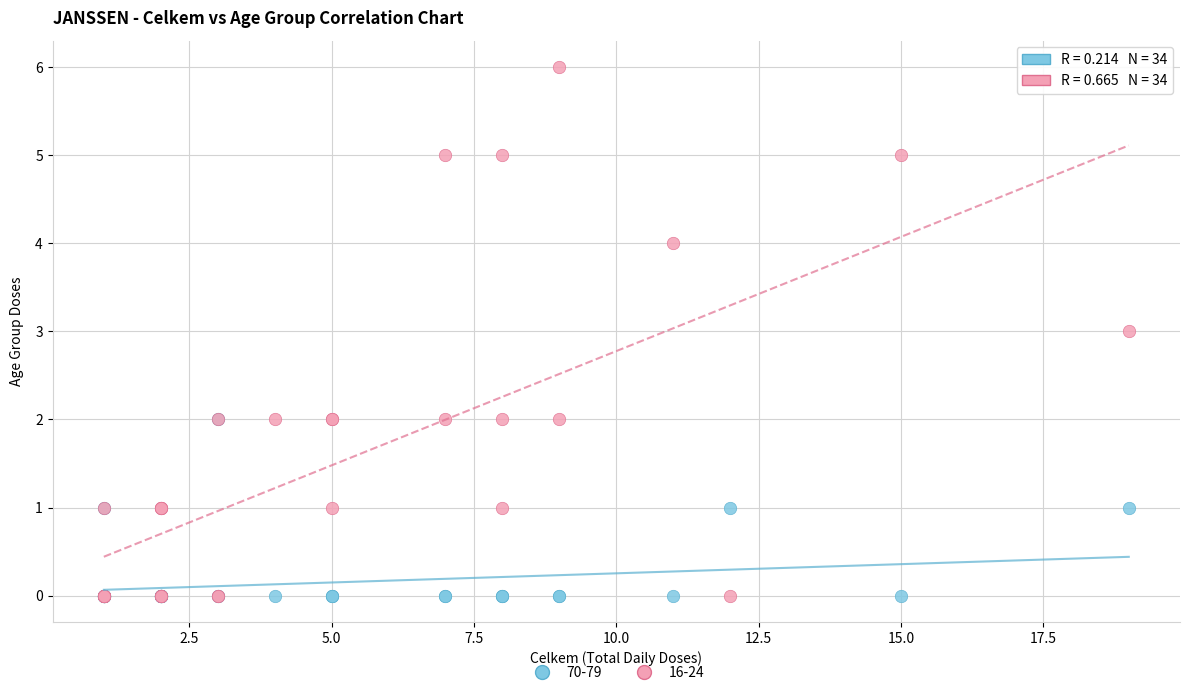

Which series reaches the maximum Y coordinate?

16-24